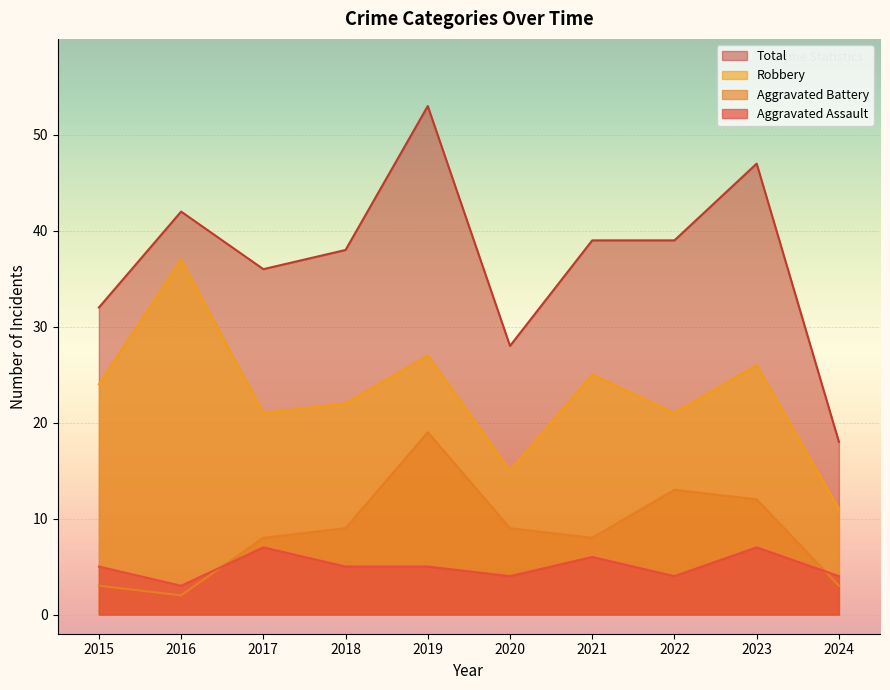

What is the average value of the Aggravated Battery series?

9